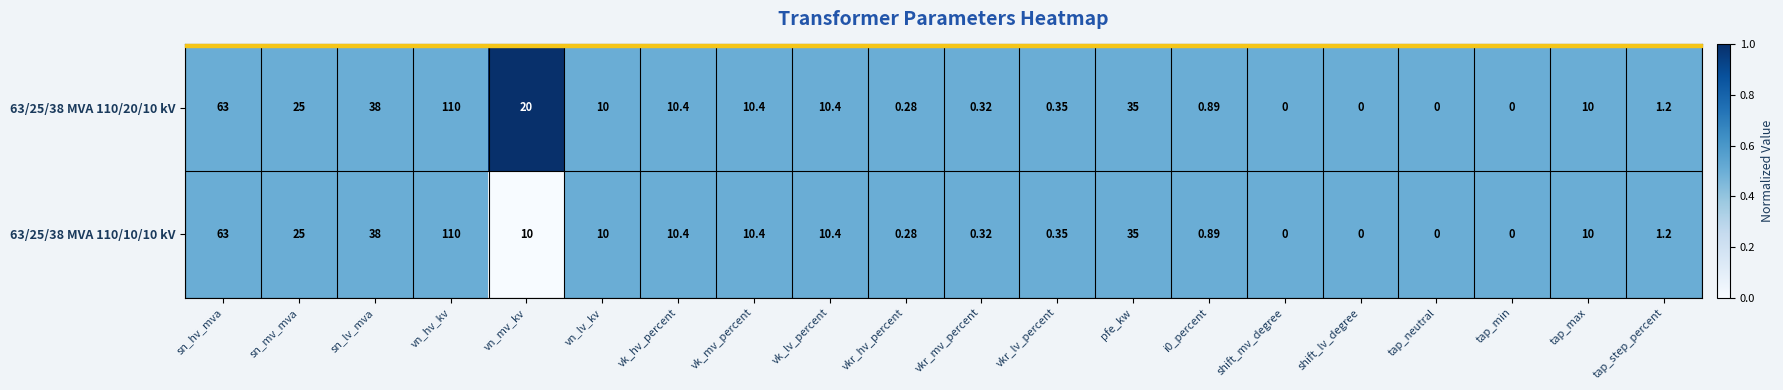

At which label is 63/25/38 MVA 110/10/10 kV closest to 55?

sn_hv_mva